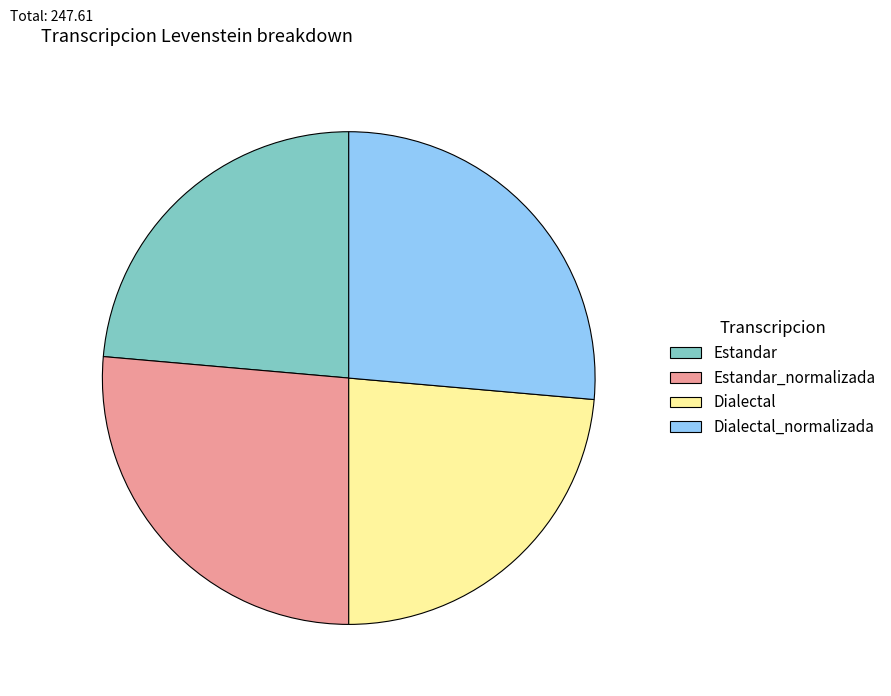

Is there a majority slice in this chart?

No